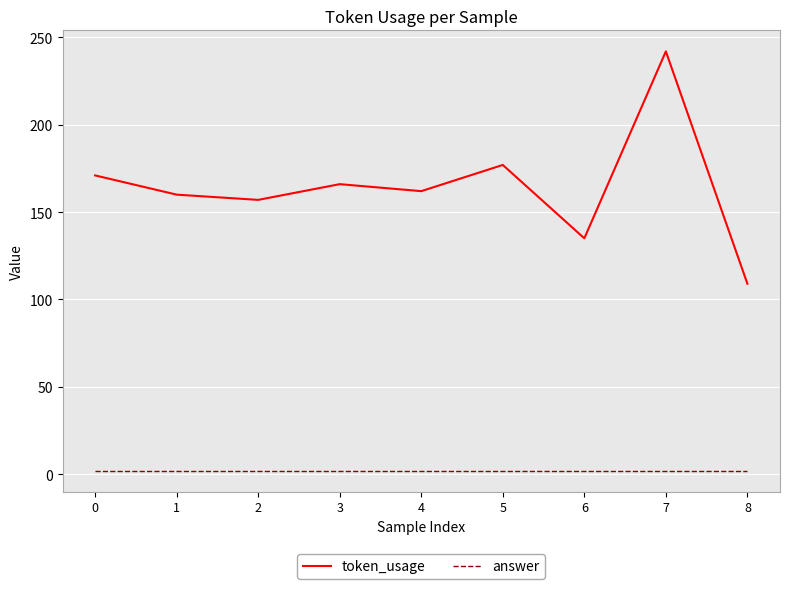

Reading left to right, list all the values displayed in this chart.

token_usage: 171	160	157	166	162	177	135	242	109
answer: 2	2	2	2	2	2	2	2	2